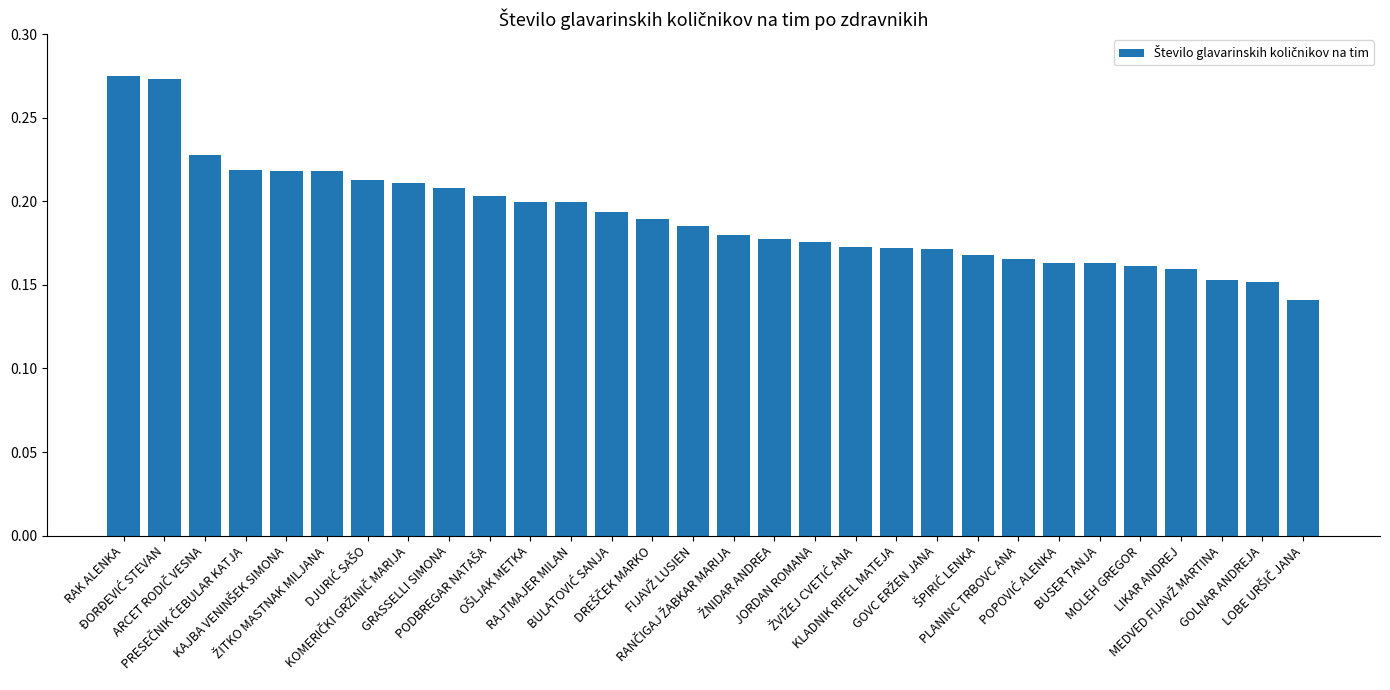

How many values are between 0 and 1?

30